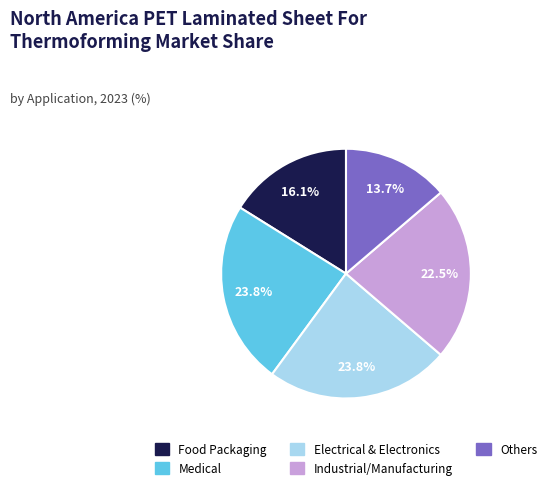

Is there any slice that represents more than half of the pie?

No